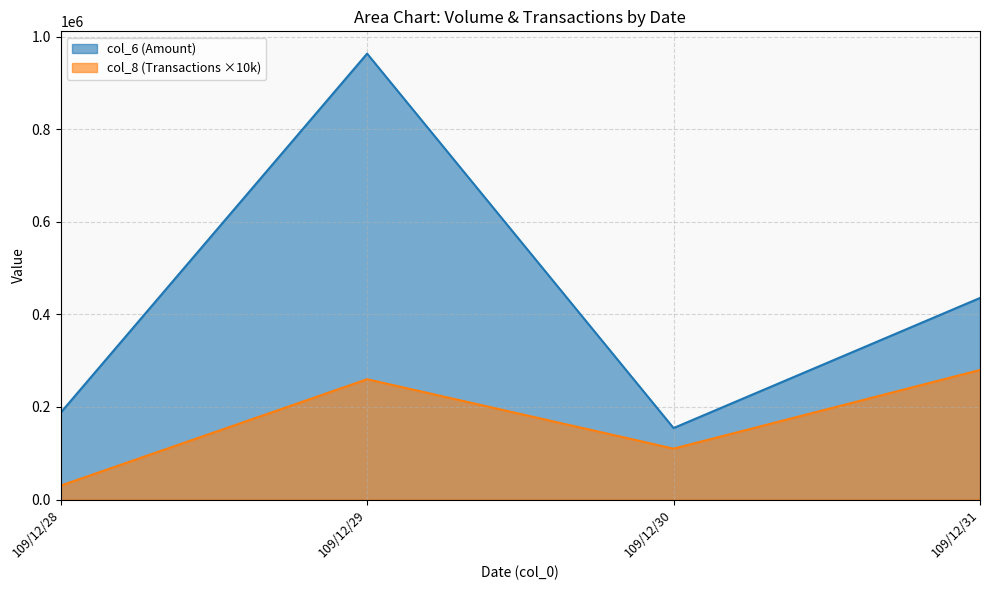

At which category is the sum across all series the highest?

109/12/29